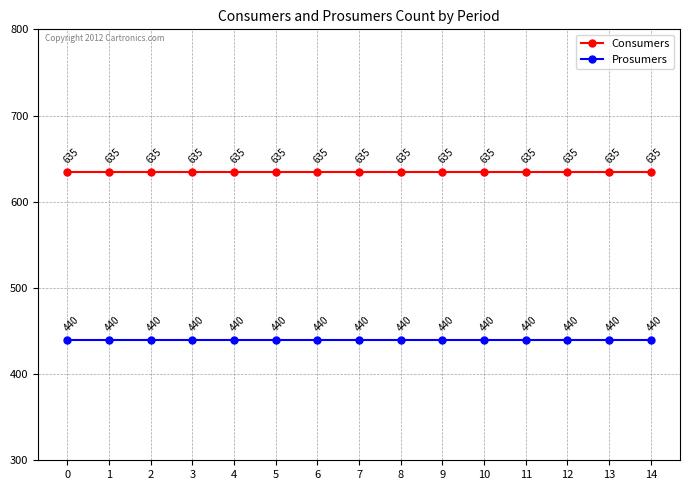

Does the chart display data point markers on the line(s)?

Yes